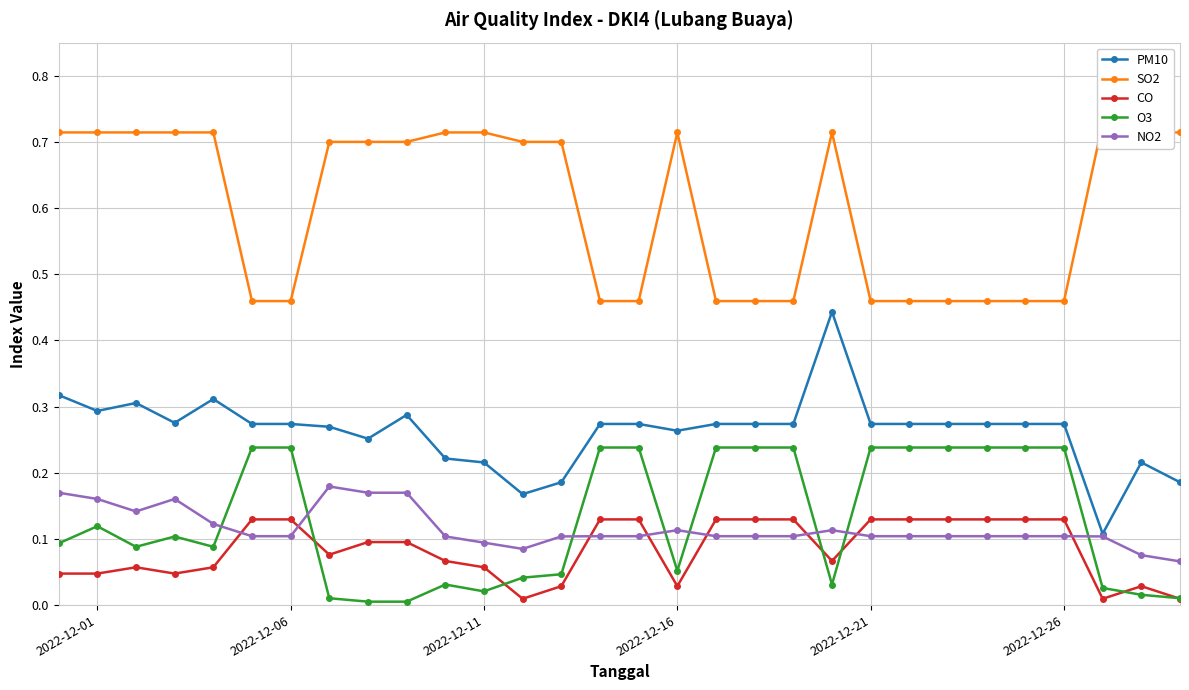

Is the value of O3 at 2022-12-01 greater than the value of CO at 2022-12-01?

Yes